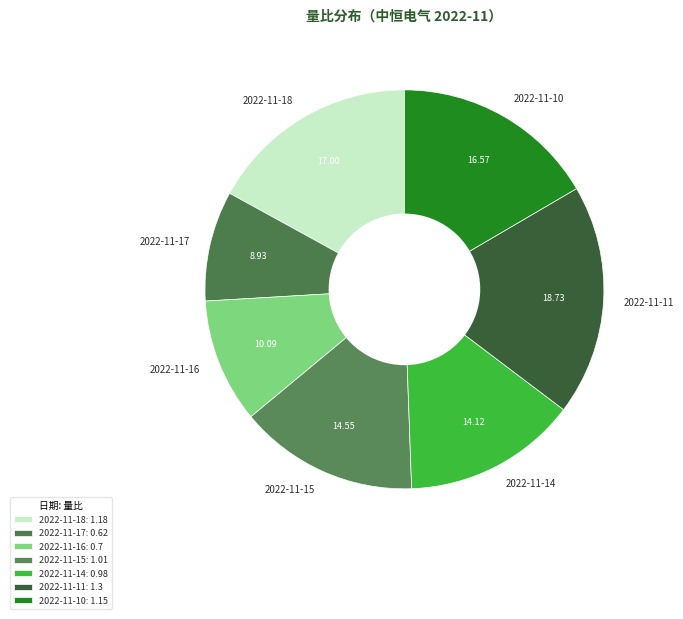

Is it true that 2022-11-17 is 9% of the pie?

True